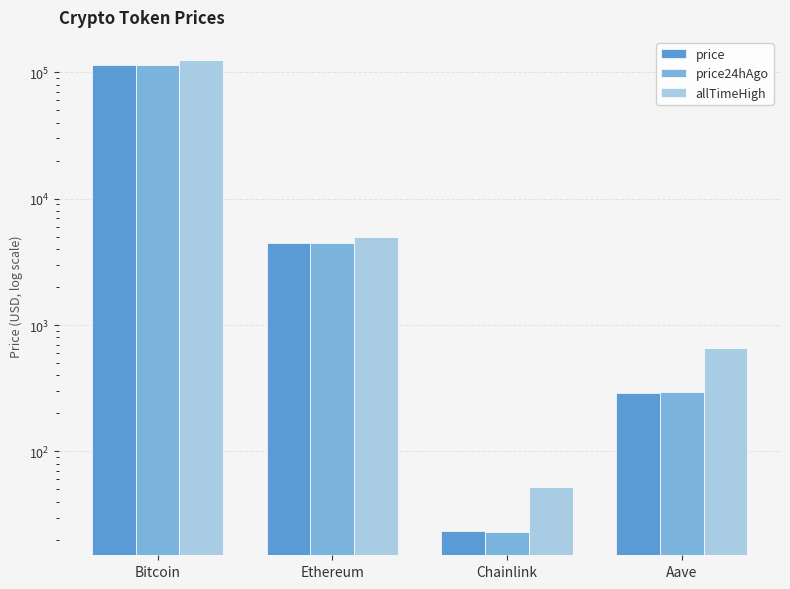

The value of allTimeHigh at Bitcoin is 124128.0. True or false?

True